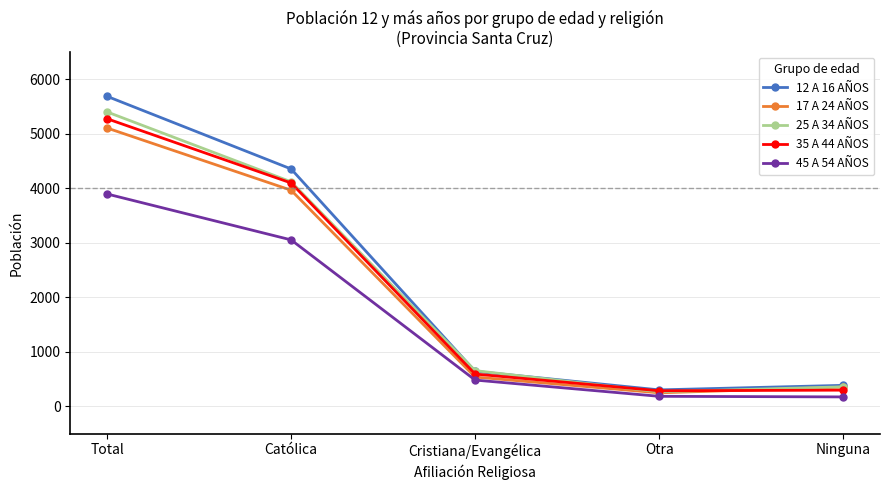

What is the label of the 4th point from the right?

Católica